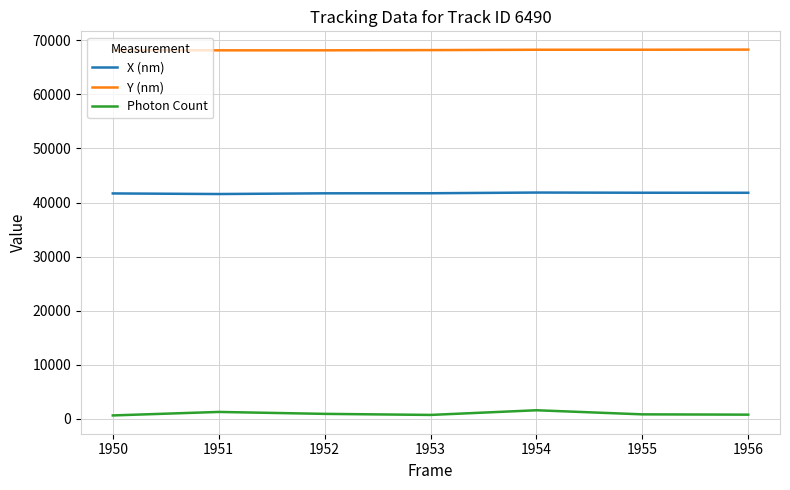

Which series has the widest spread of values?

Photon Count